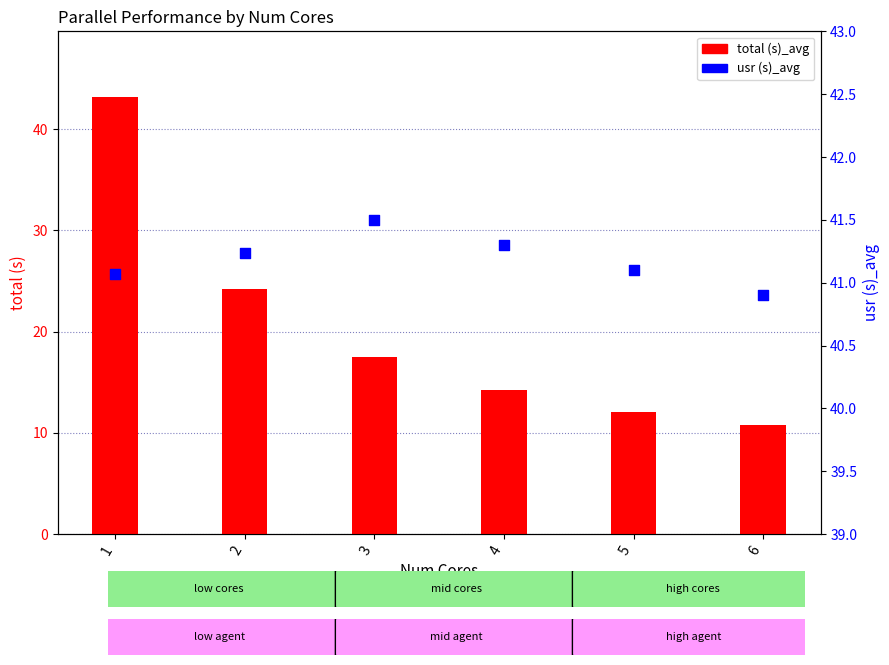

At how many categories does at least one series exceed 17?

6